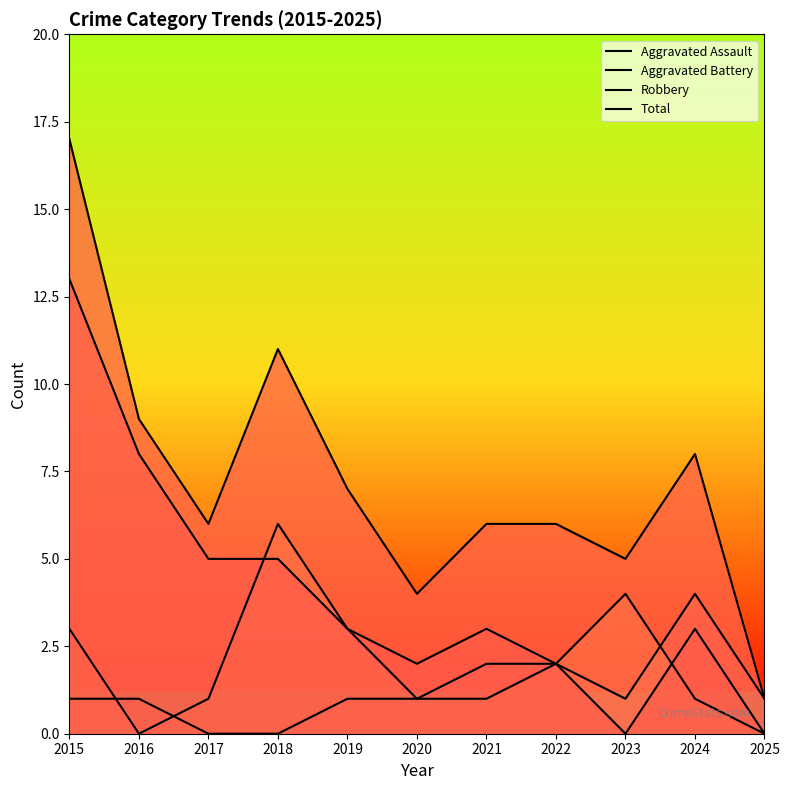

Between 2022 and 2020, which is larger?

2022